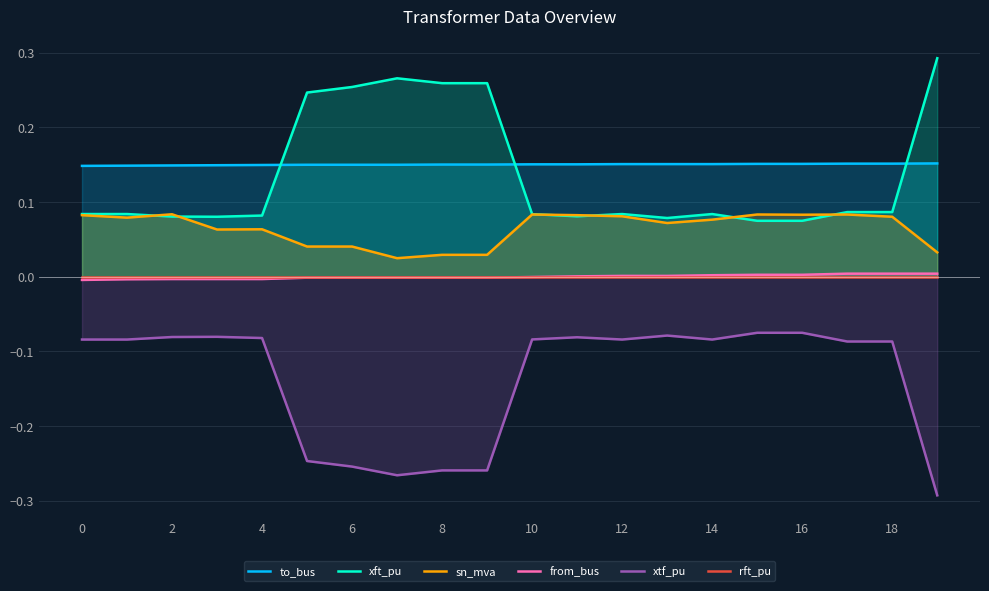

True or false: rft_pu and xtf_pu intersect in this chart.

False